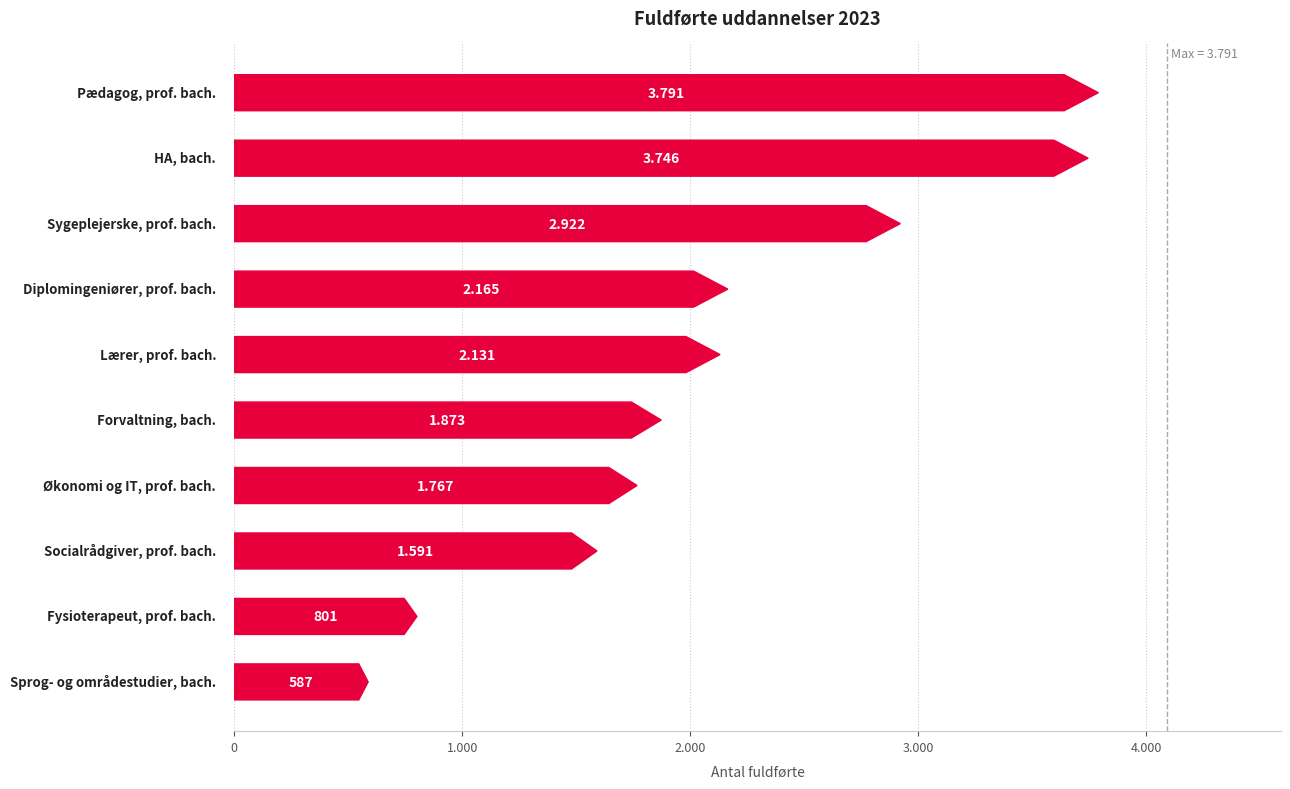

What is the ratio of the value at 9 to the value at 6?

1.8